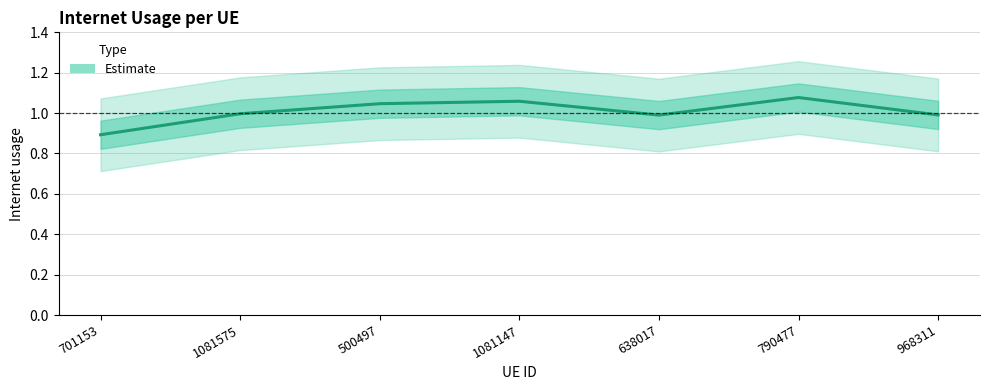

What value does the data have at 638017?

1.0